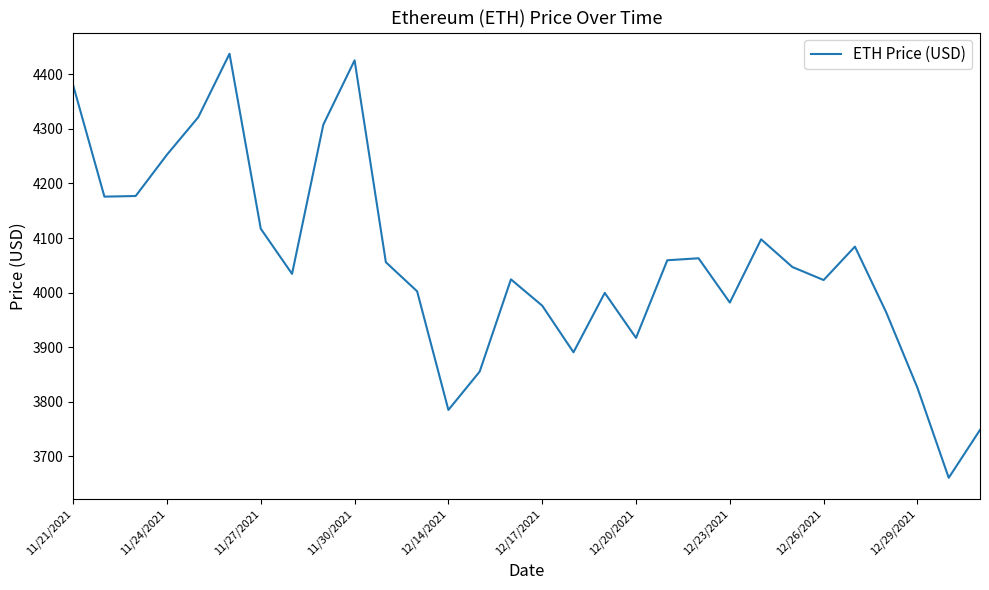

What is the greatest value displayed?

4437.7